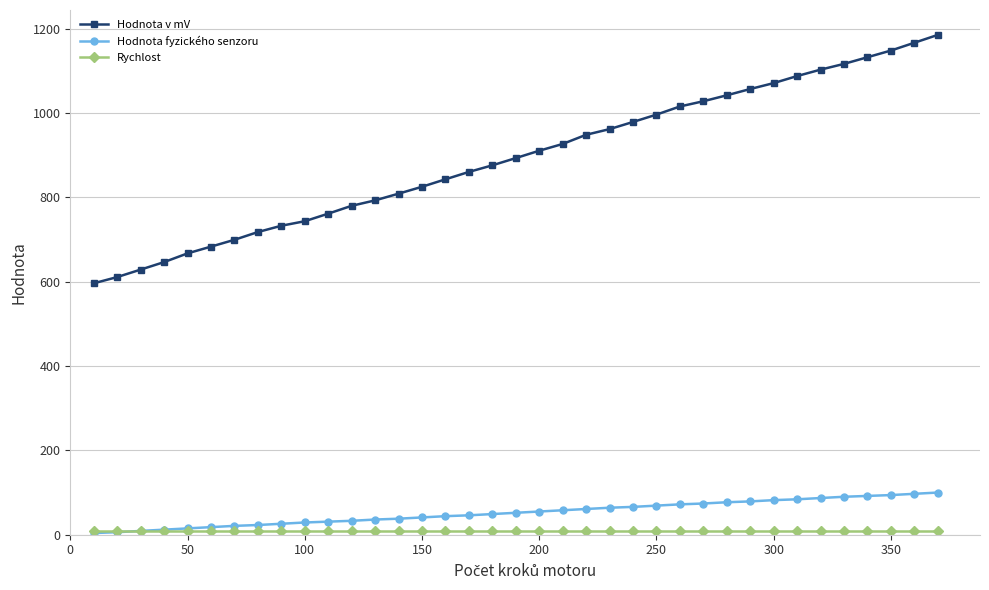

What is the maximum value for Hodnota v mV?

1185.1